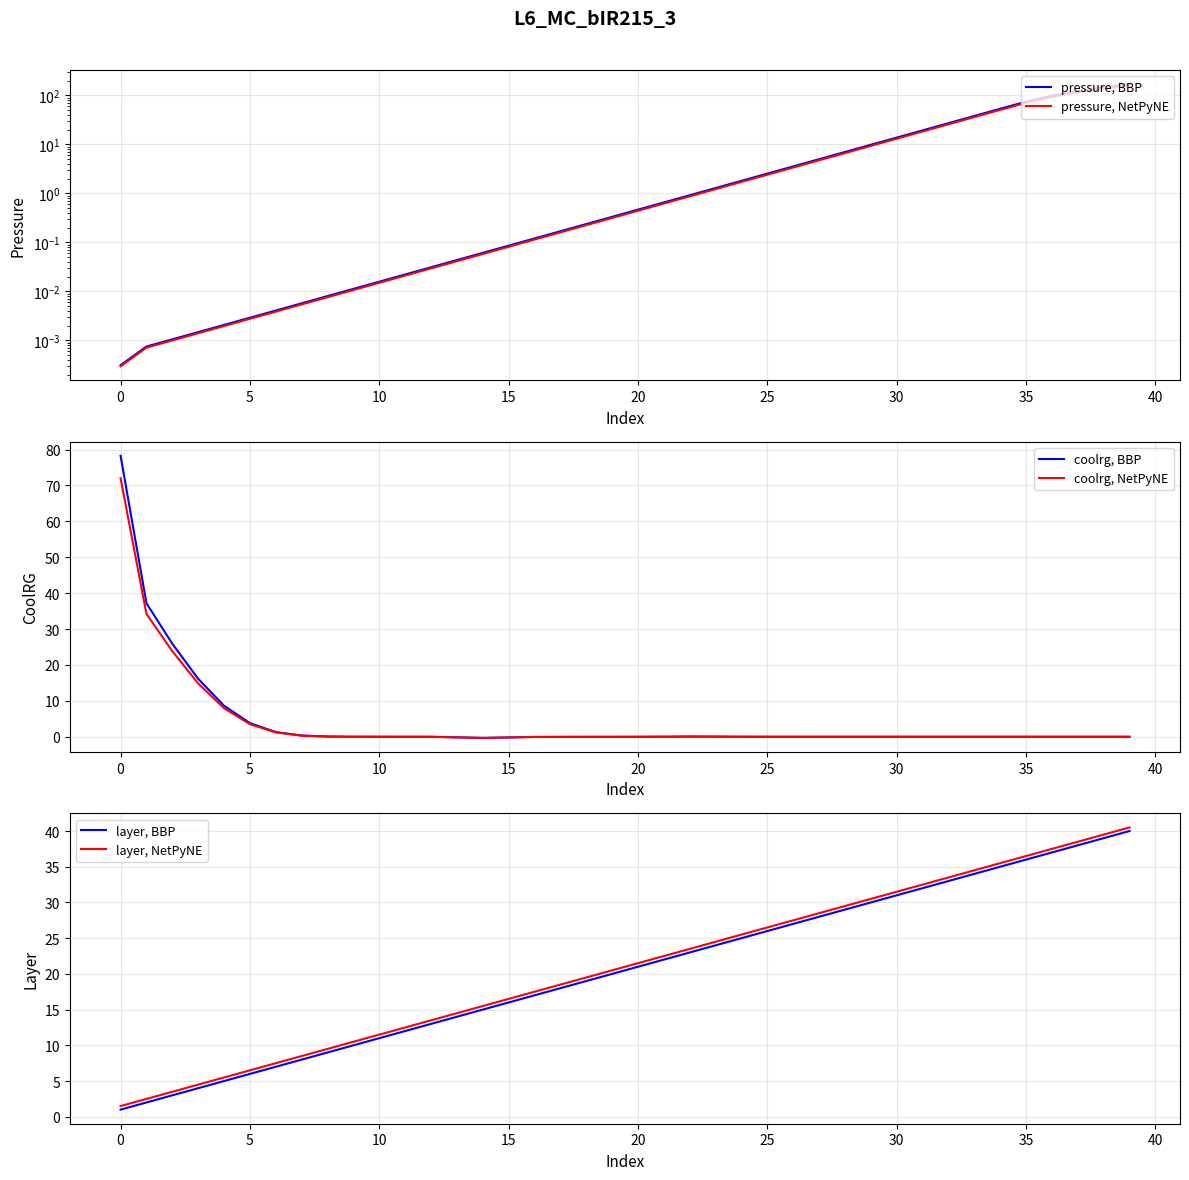

What is the difference between the maximum and minimum values in the pressure, BBP series?

169.0